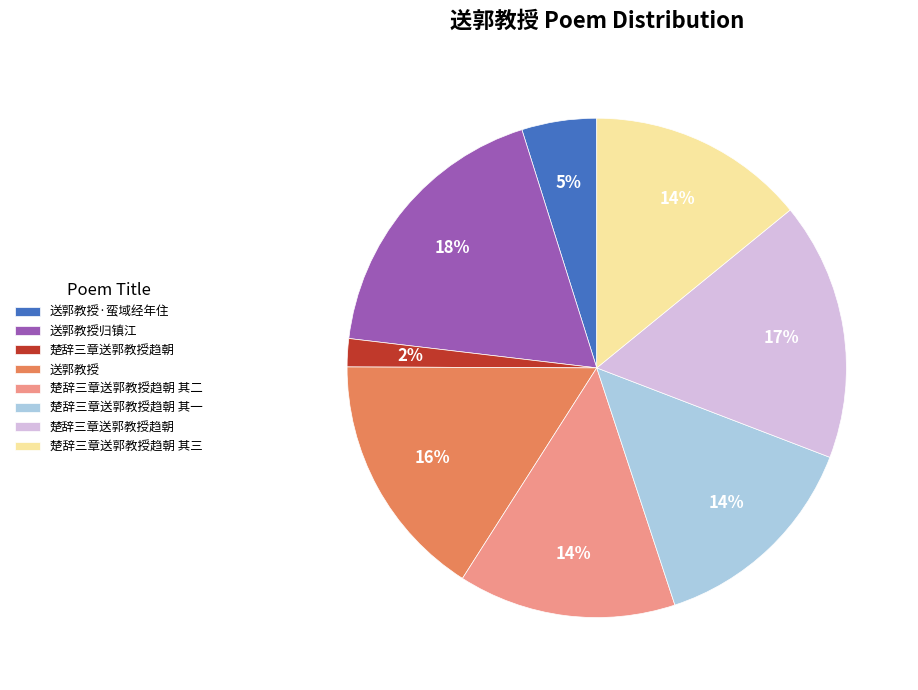

Does any single category account for the majority?

No